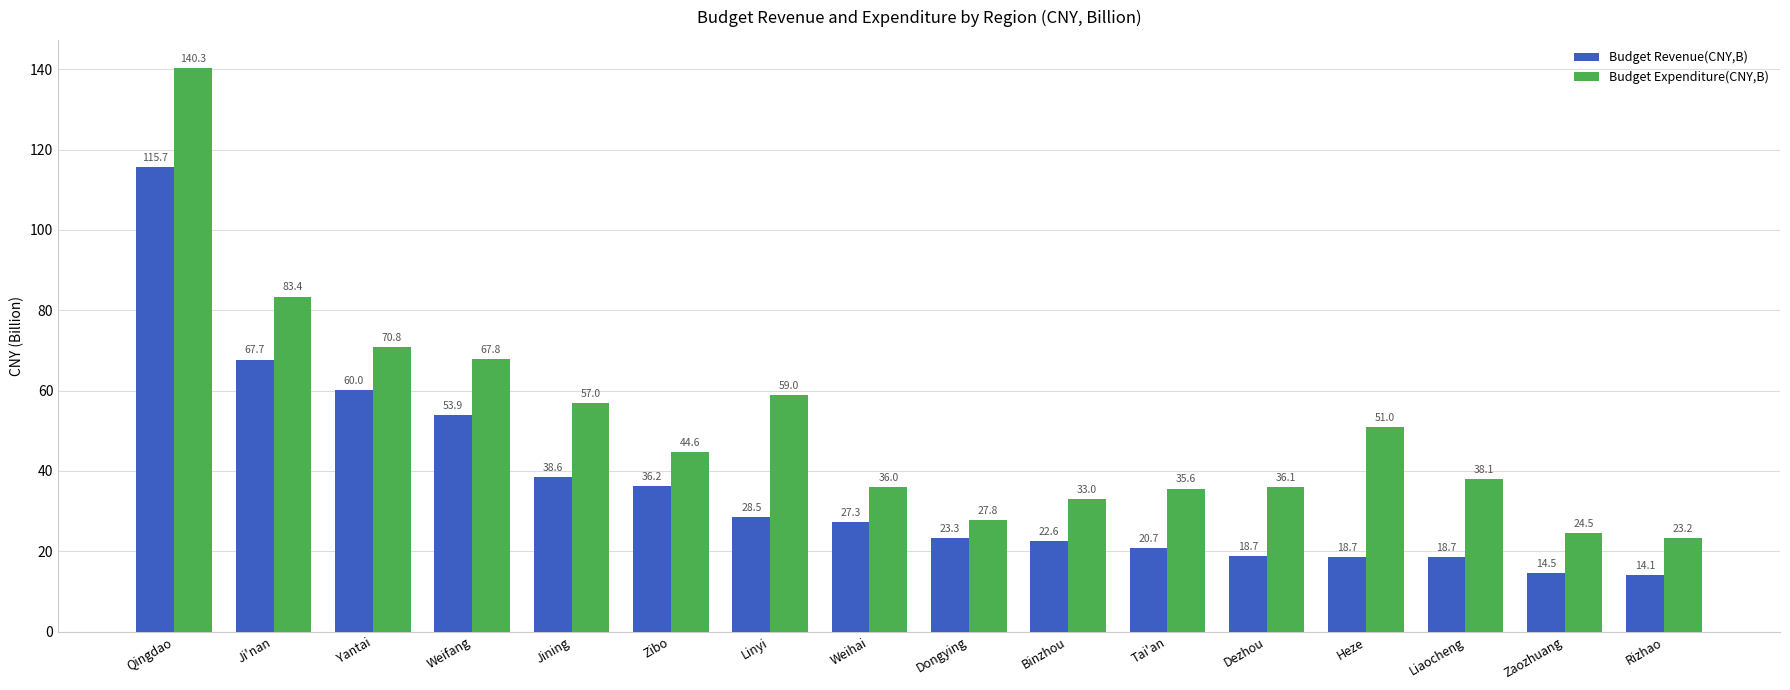

What is the maximum value shown in the chart?

140.3